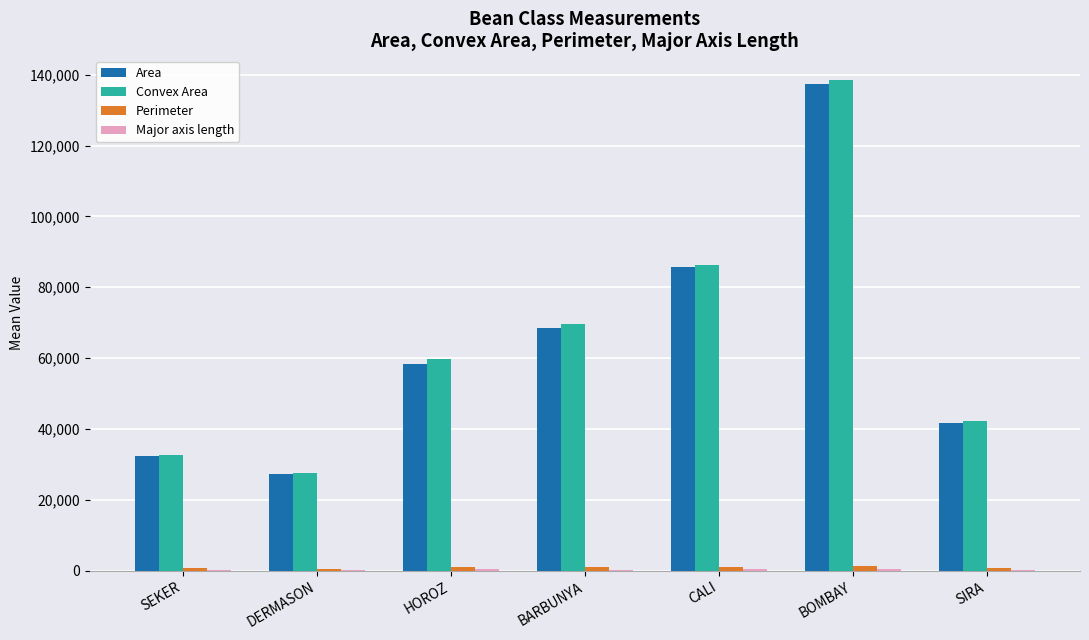

True or false: Area has a value of 60673.4 at SIRA.

False